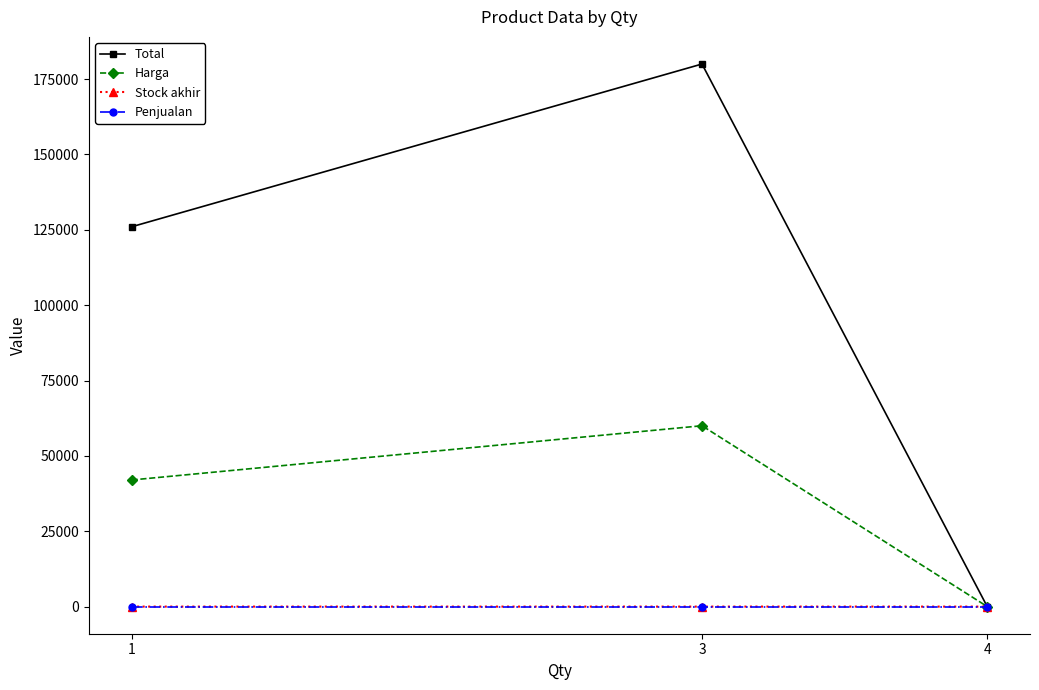

How many data points does each series have?

3